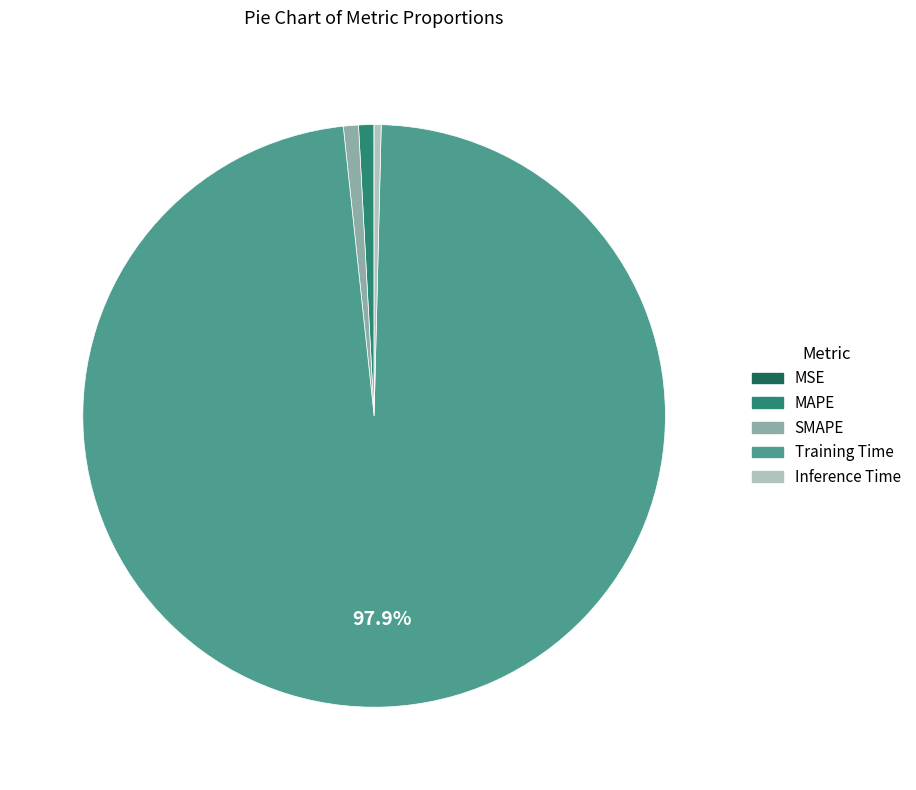

Is the sum of Training Time and MAPE greater than half?

Yes